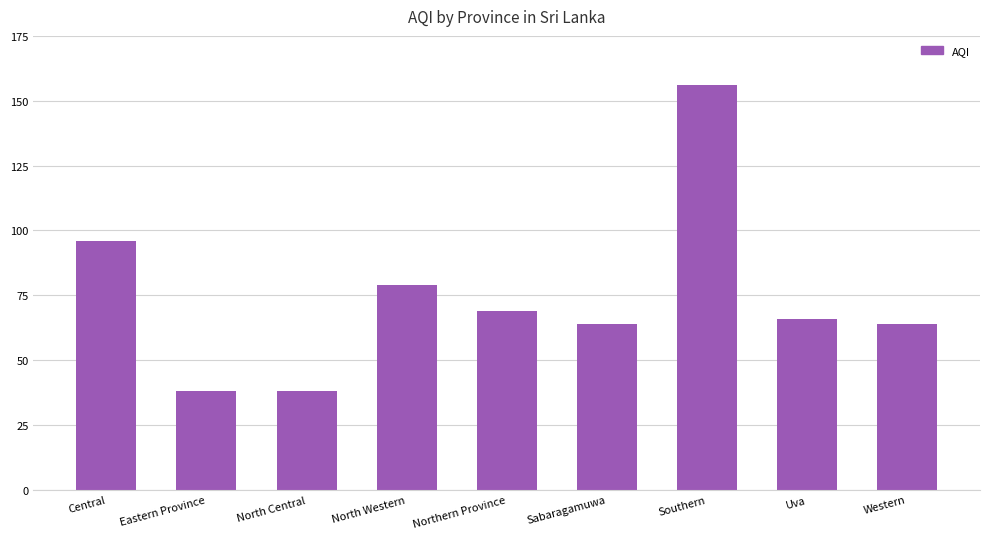

Reading left to right, extract all data points from this chart.

96	38	38	79	69	64	156	66	64